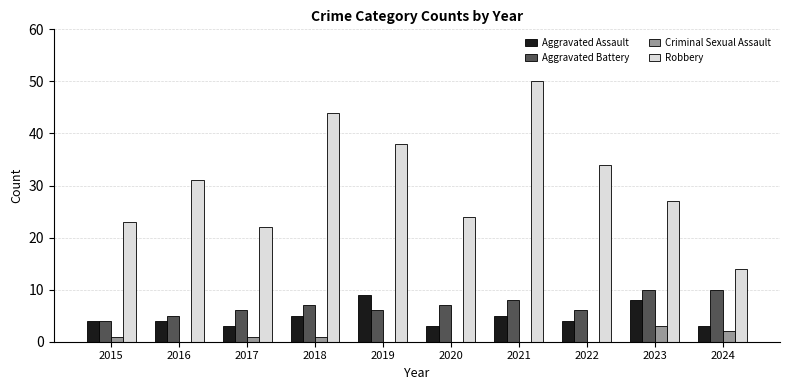

Is the value of Robbery at 2024 greater than the value of Criminal Sexual Assault at 2018?

Yes